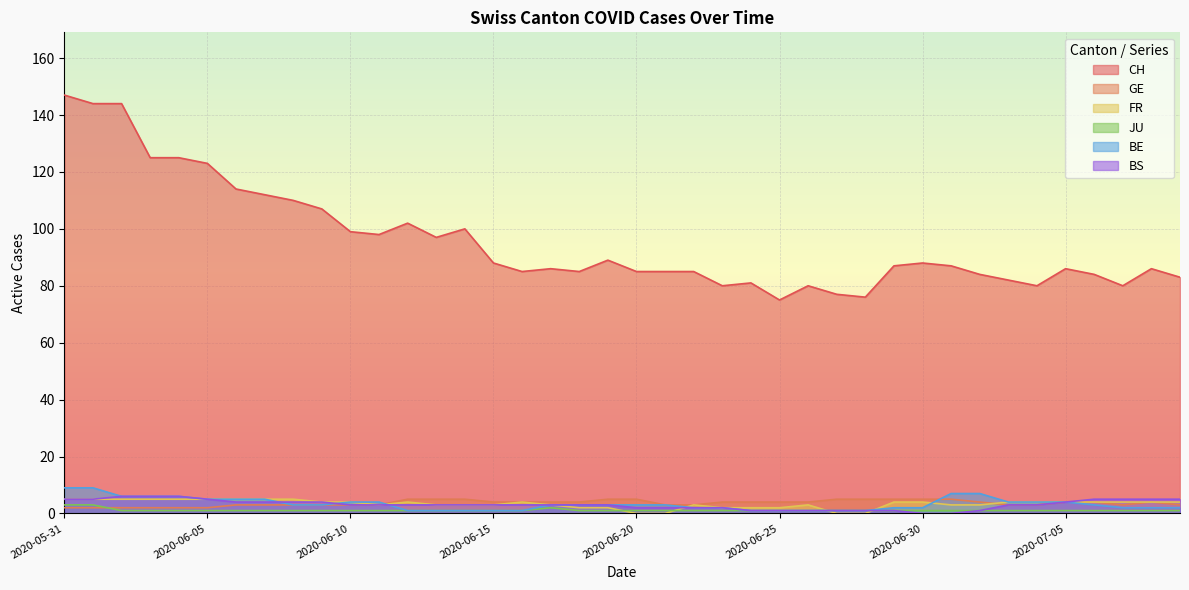

True or false: BE and CH intersect in this chart.

False